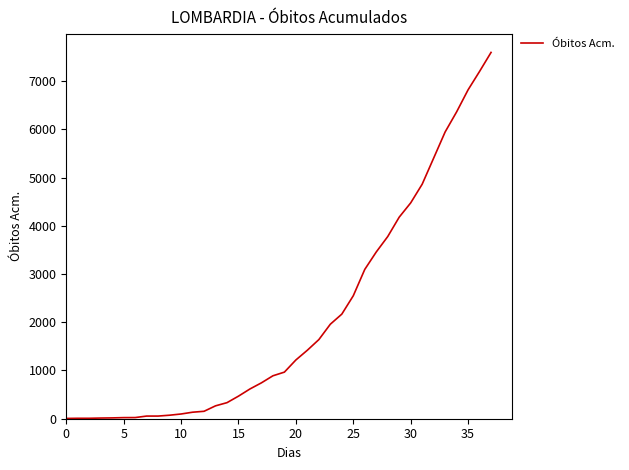

What is the difference between the maximum and minimum values?

7587